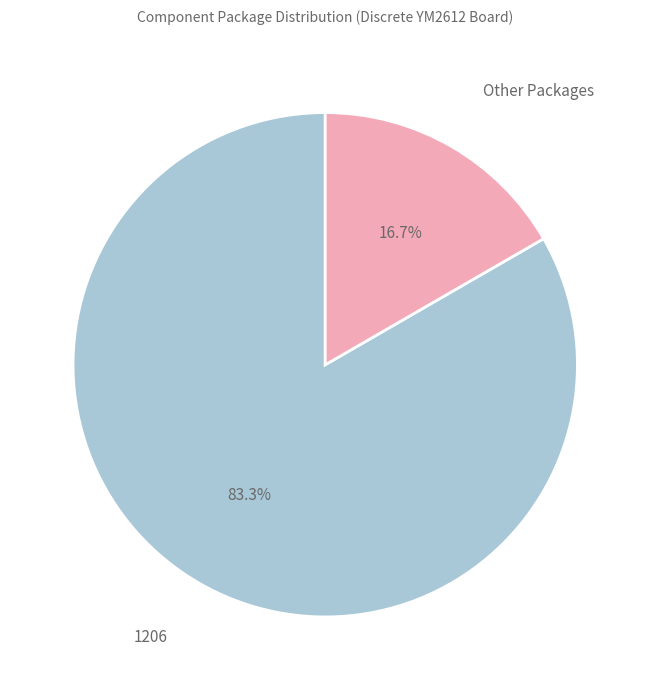

Is there a majority slice in this chart?

Yes